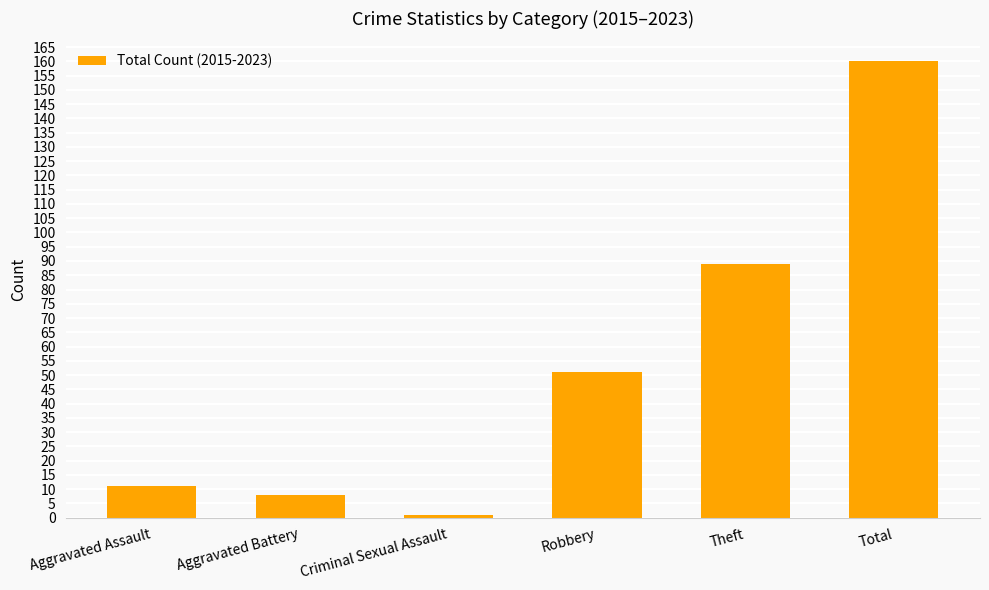

List the labels in order of value, smallest first.

Criminal Sexual Assault, Aggravated Battery, Aggravated Assault, Robbery, Theft, Total